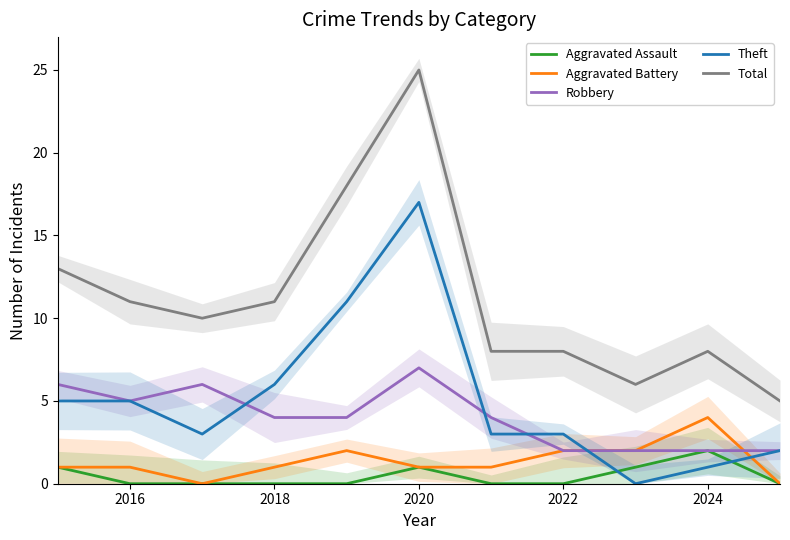

What is the maximum value for Aggravated Battery?

4